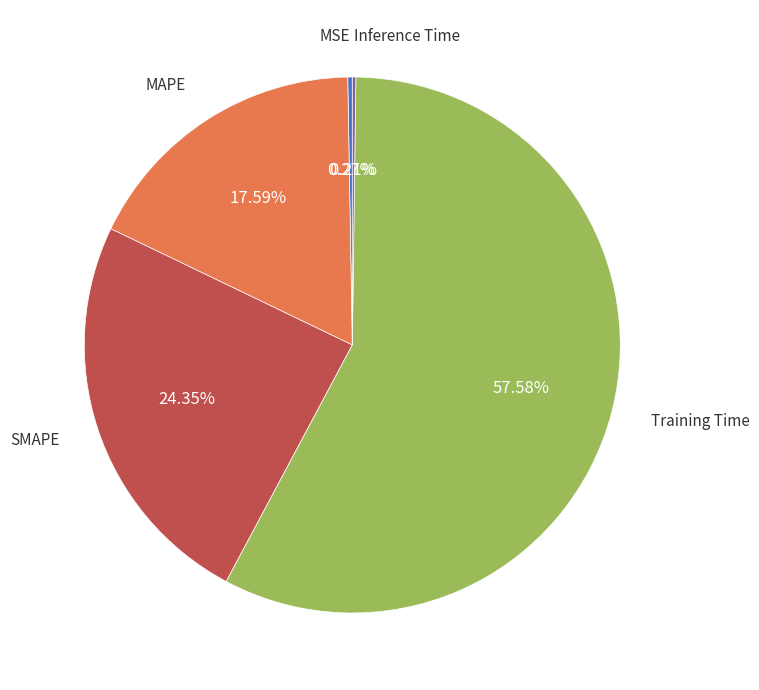

Which slice is the largest?

Training Time